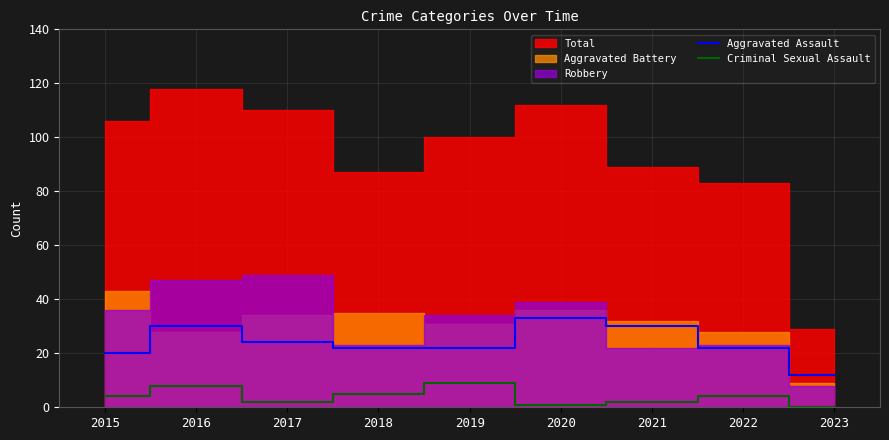

In Criminal Sexual Assault, how many points are higher than both neighbors (excluding endpoints)?

3